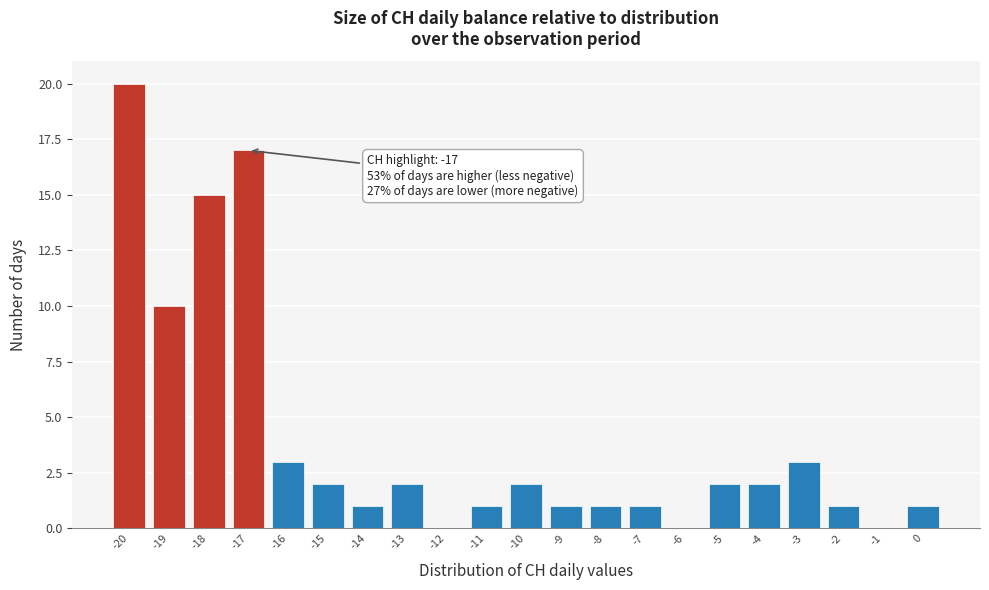

Over which range of the x-axis is the bar tallest?

-20.5 to -19.5